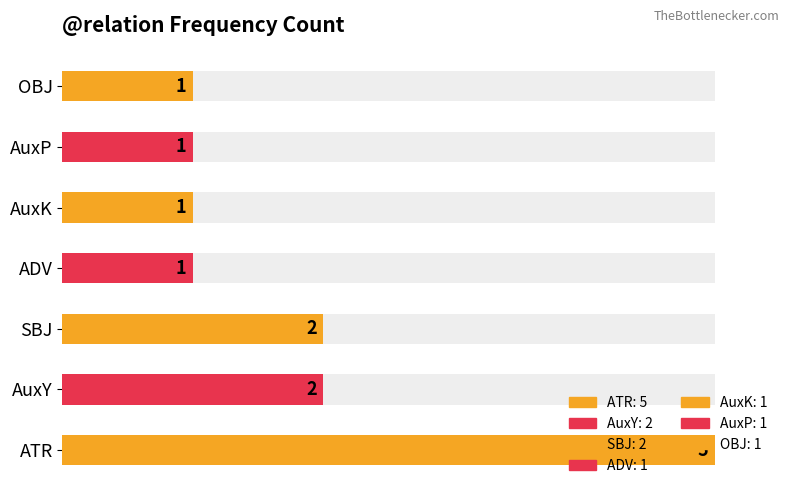

Reading right to left, list all the values displayed in this chart.

1	1	1	1	2	2	5